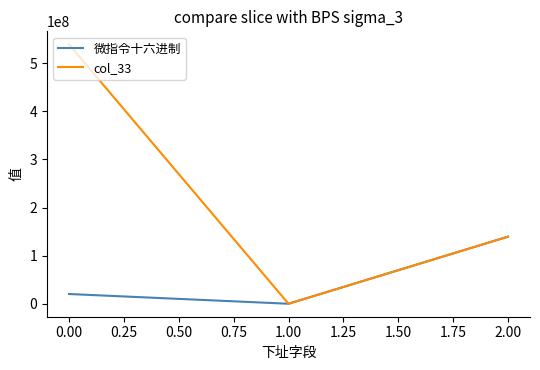

What are all the series names shown in the legend?

微指令十六进制, col_33